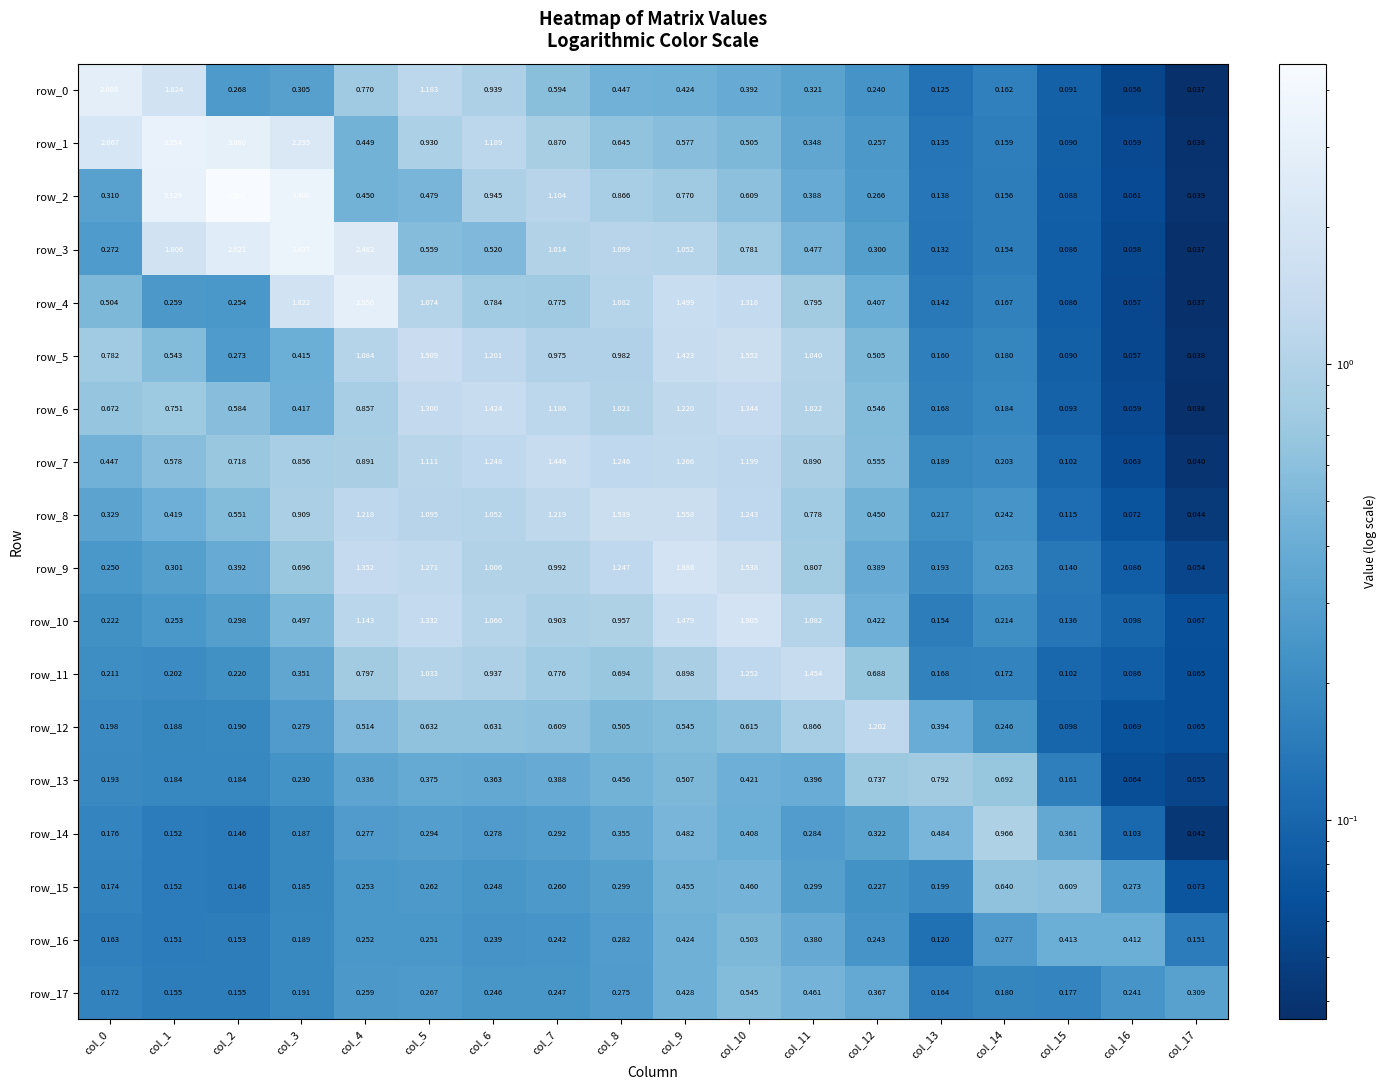

True or false: row_8 has a value of 1.4 at col_6.

False